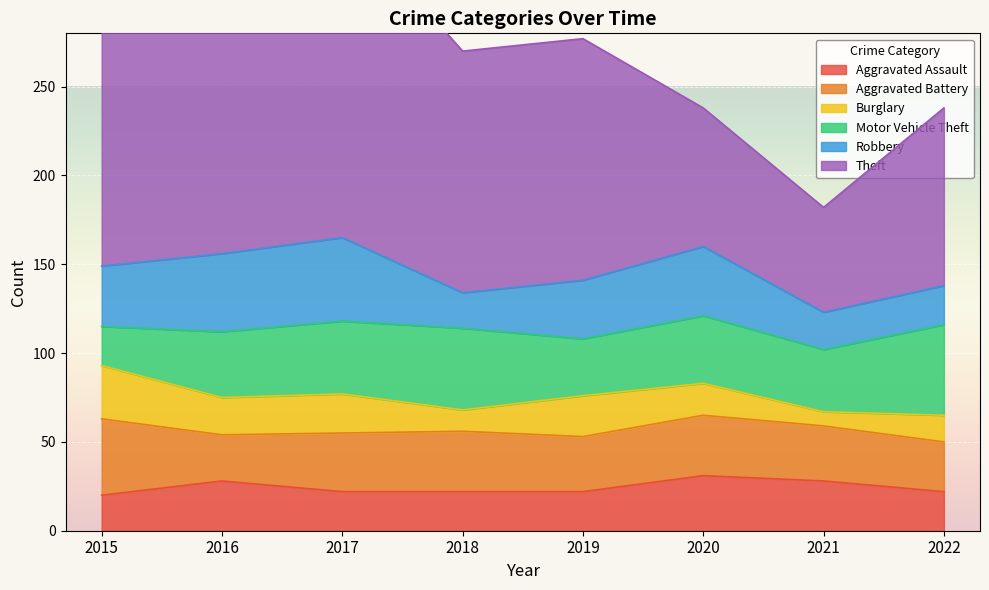

What is the value of the Aggravated Assault point at the 8th from the left?

22